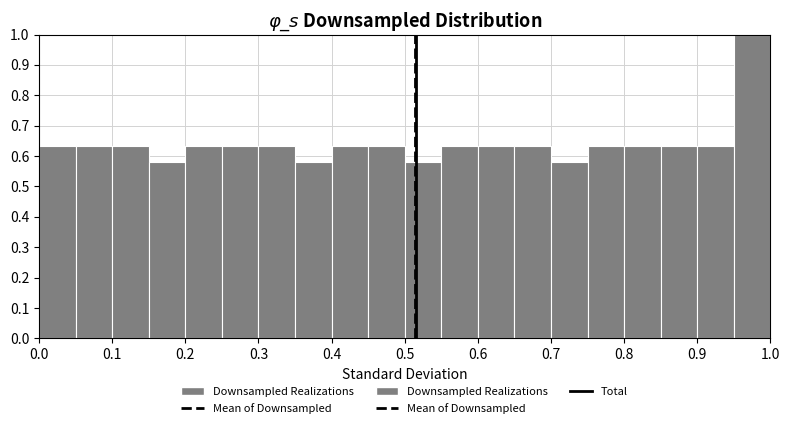

How tall is the bar that spans 0.90 to 0.95 on the x-axis? The values are not printed on the chart, so give them approximately, as read against the axis.

0.63